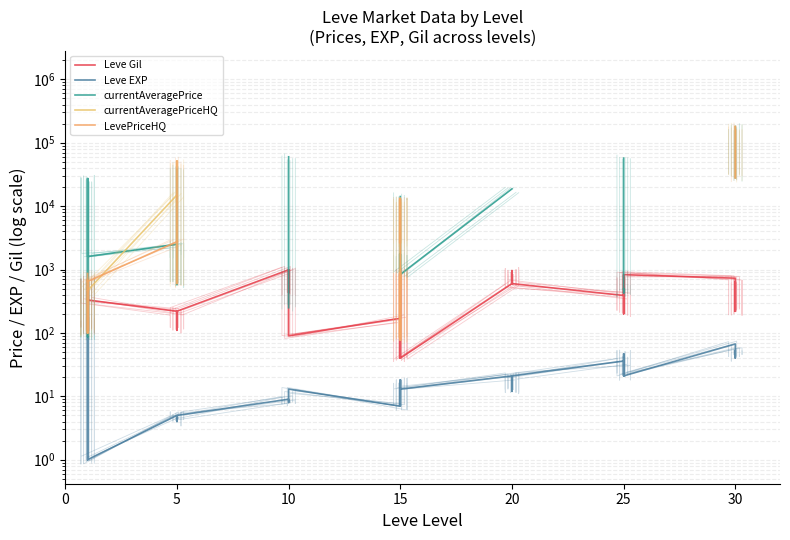

What is the difference between the highest and lowest values at 15?

1749.0